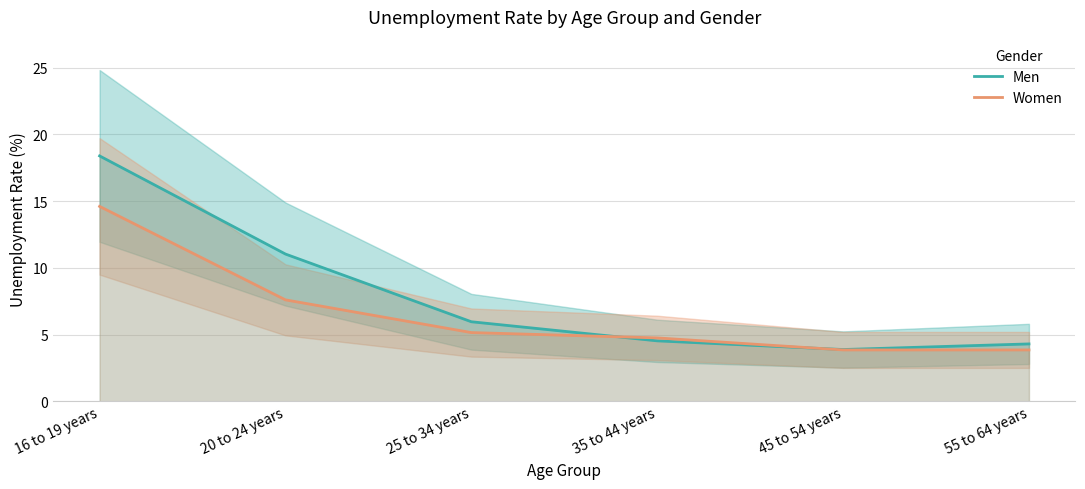

At which label is Men closest to 11?

20 to 24 years